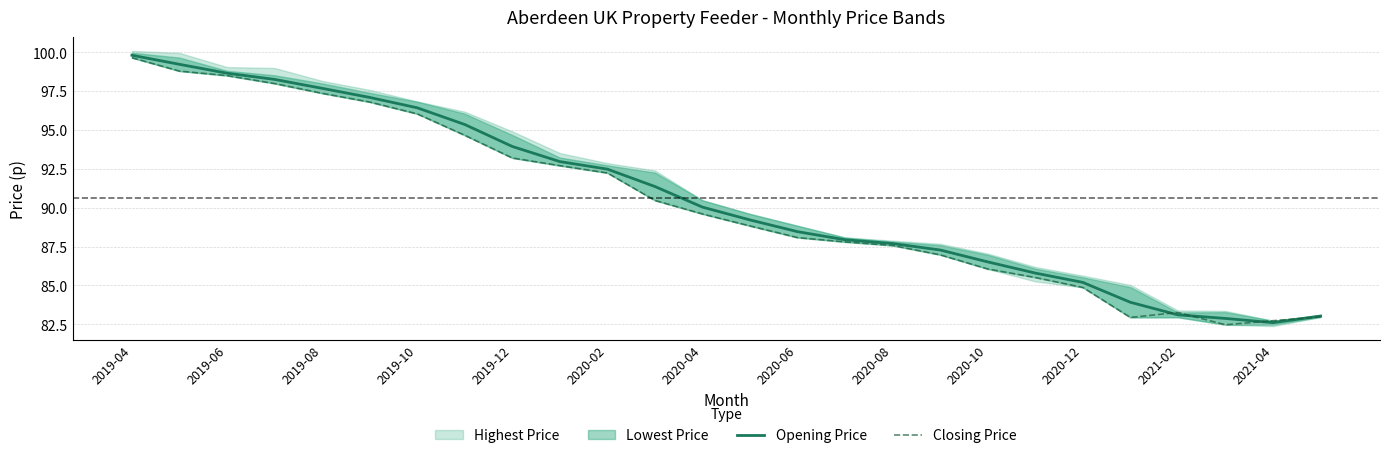

How many interior local valleys does the Closing Price series have?

2